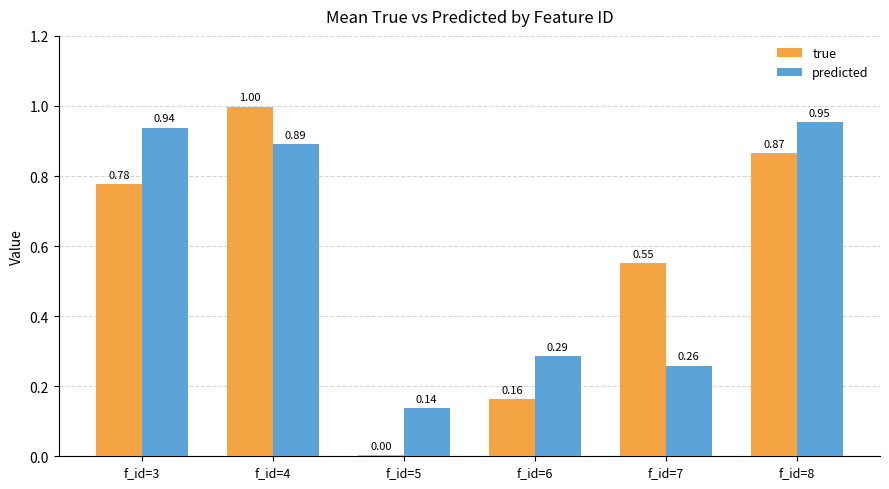

Which series changed the most between f_id=6 and f_id=8?

true